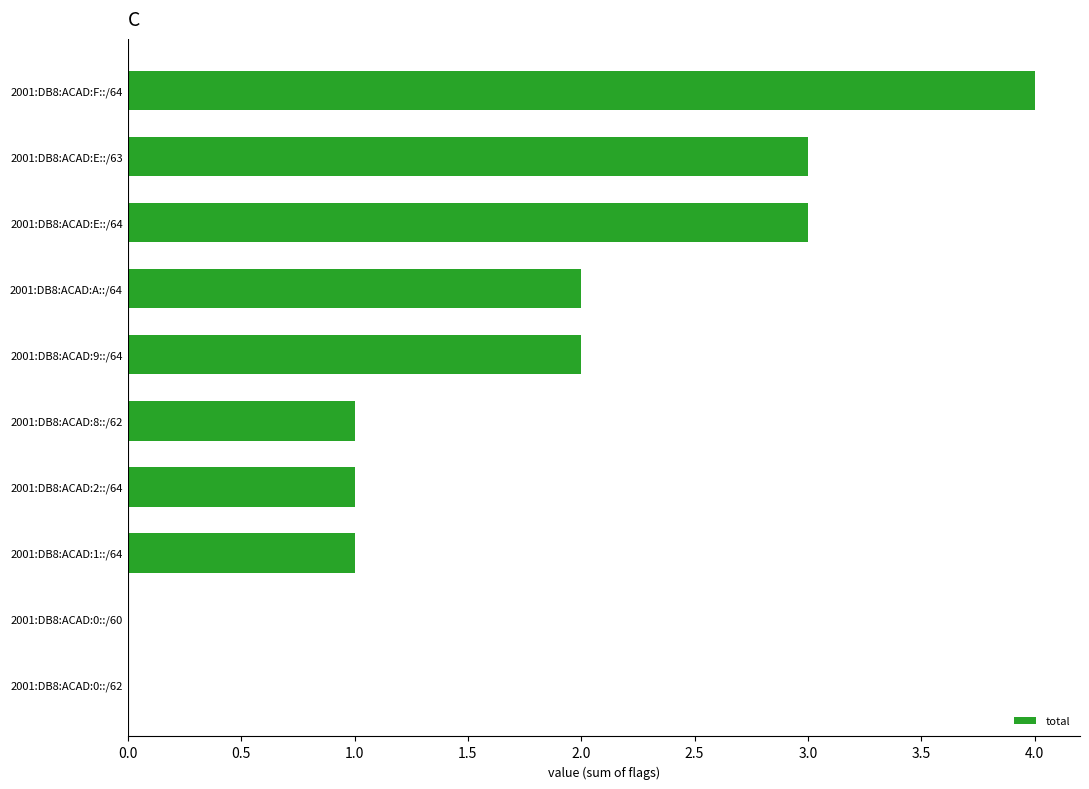

Approximately how many times larger is the value at 2001:DB8:ACAD:2::/64 compared to 2001:DB8:ACAD:E::/64?

0.3